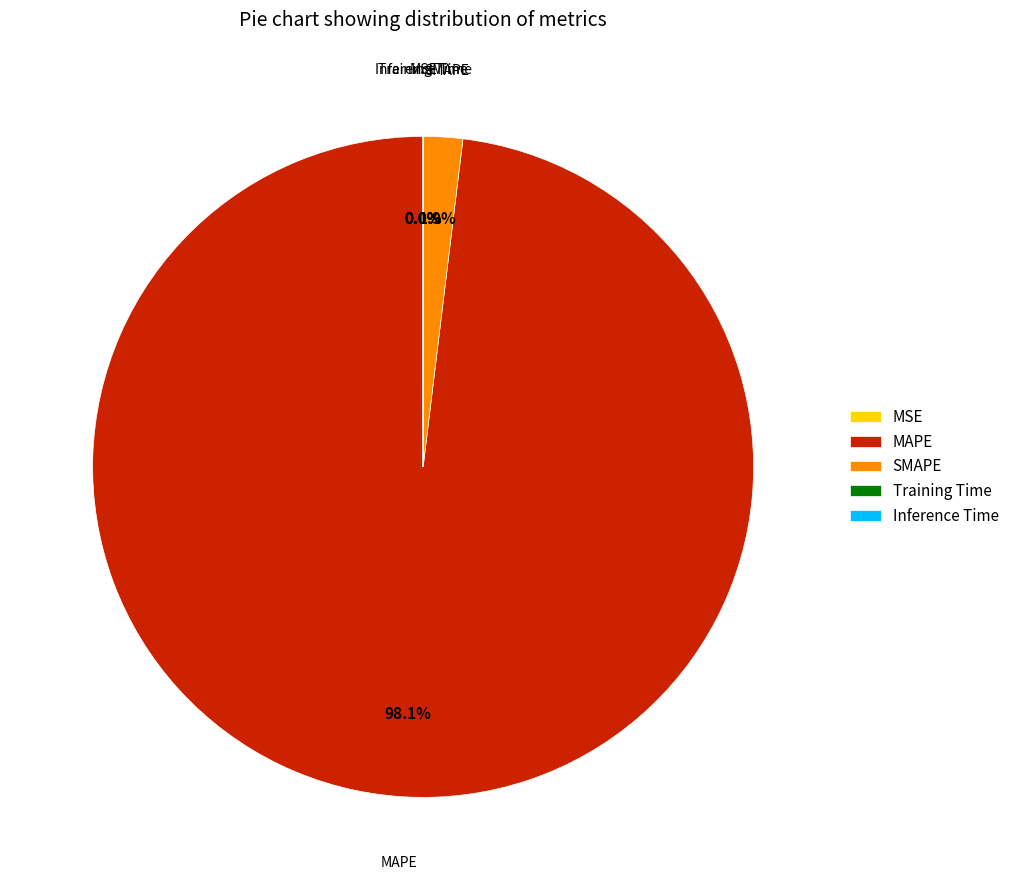

Which slice is the largest?

MAPE